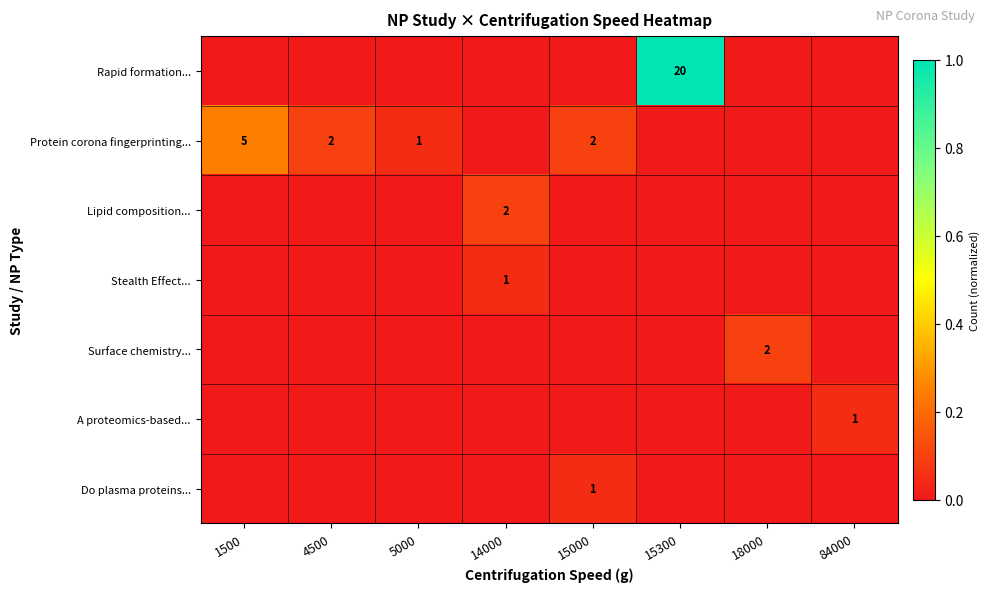

Is it true that Protein corona fingerprinting... equals 5 at 1500?

True